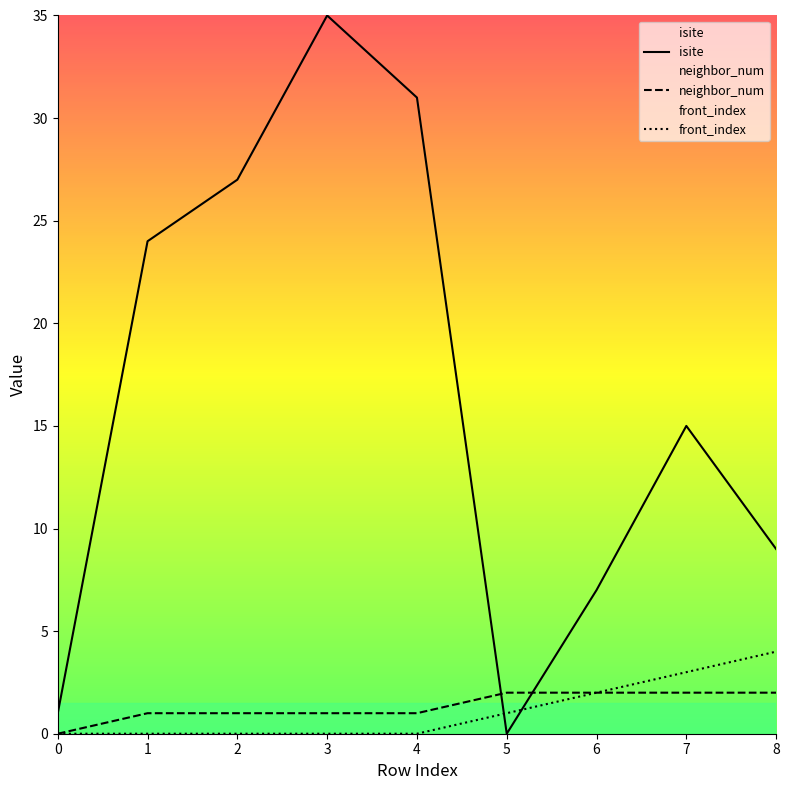

Between 1 and 6, which series saw the biggest shift?

isite